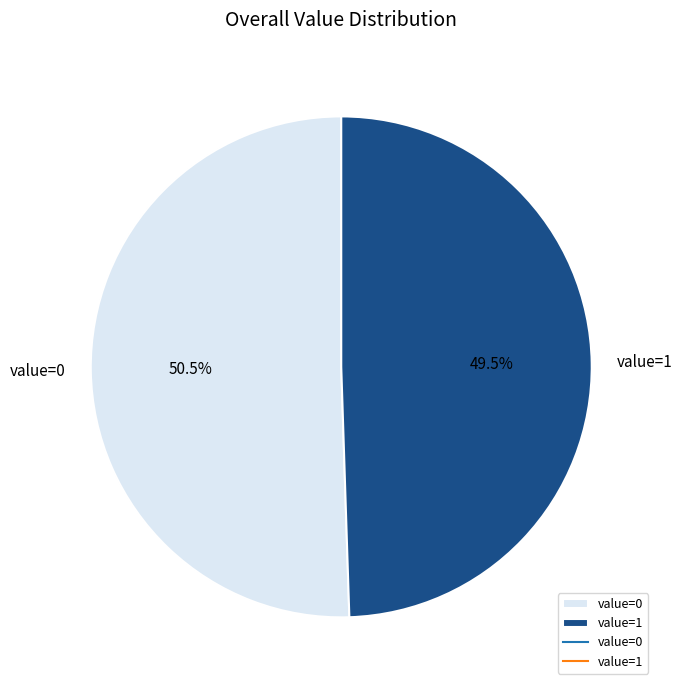

Rank the categories by value from lowest to highest.

value=1, value=0